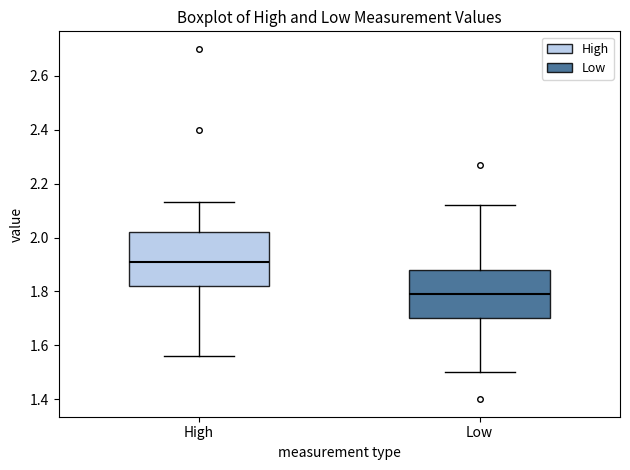

Which box's median line is the highest?

High